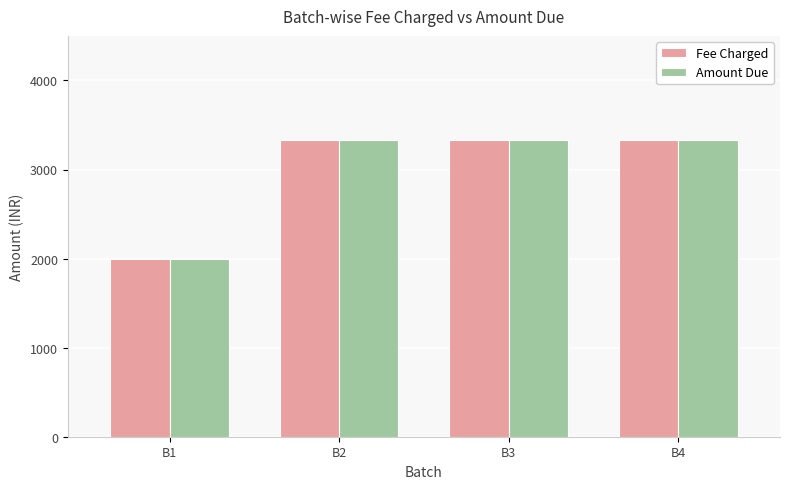

What is the maximum value shown in the chart?

3334